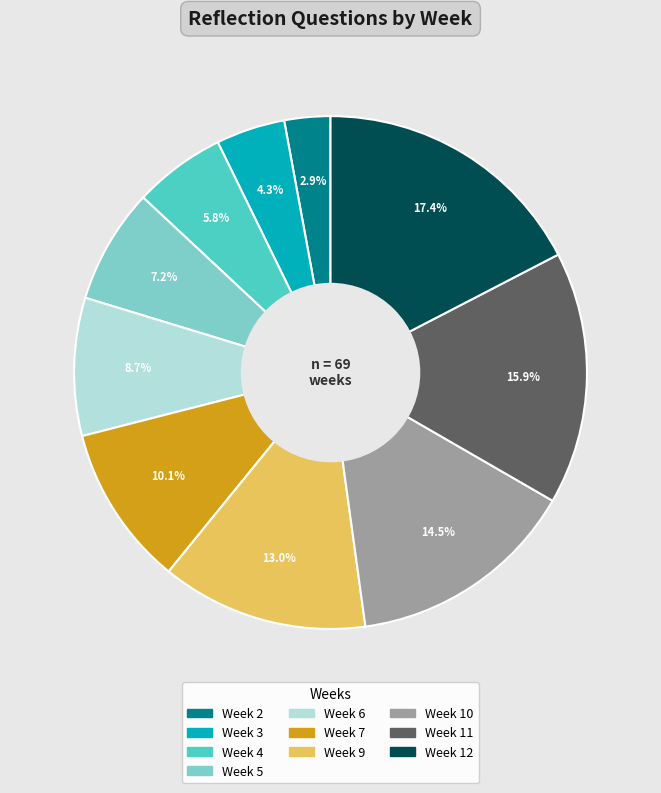

Rank the categories by value from lowest to highest.

Week 2, Week 3, Week 4, Week 5, Week 6, Week 7, Week 9, Week 10, Week 11, Week 12